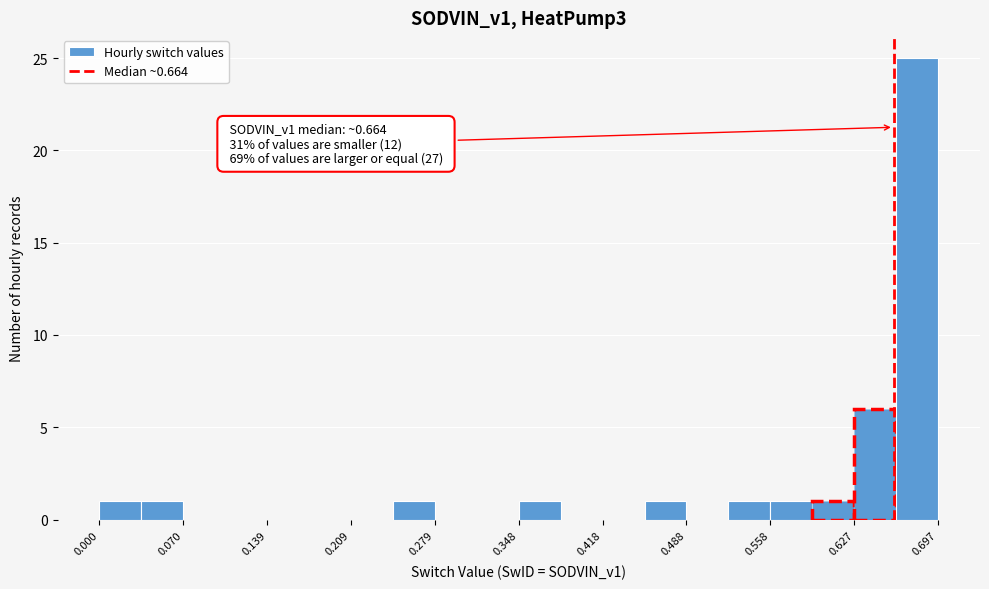

Around what value on the x-axis is the tallest bar? Give the approximate position of its centre, as read against the axis.

0.68